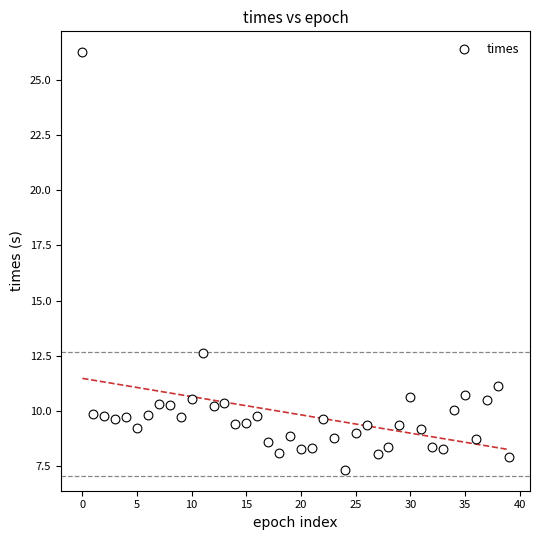

What Y value in the scatter plot is closest to 16?

12.6